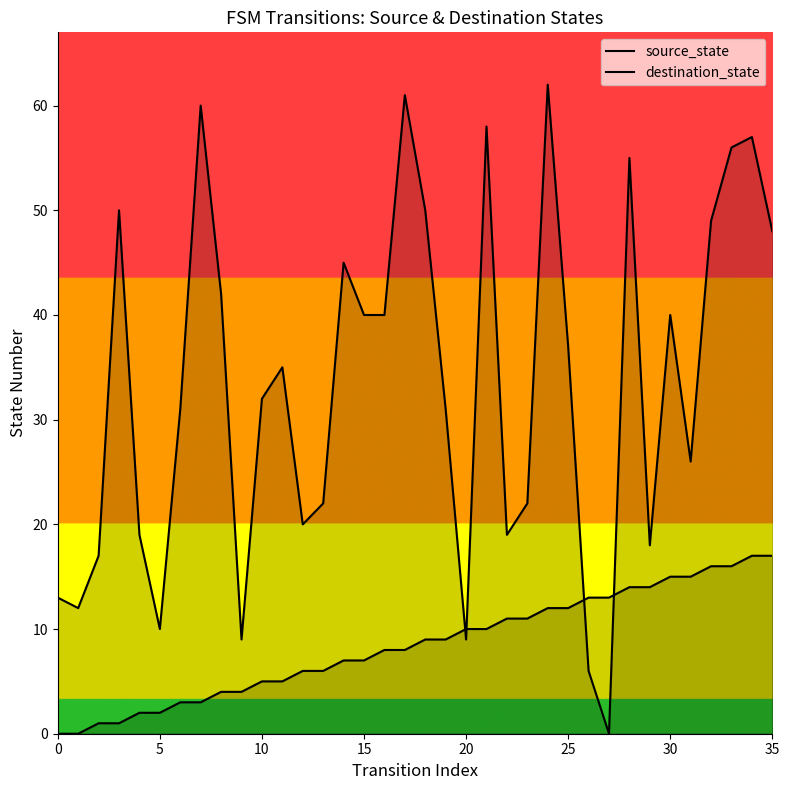

True or false: destination_state and source_state intersect in this chart.

True